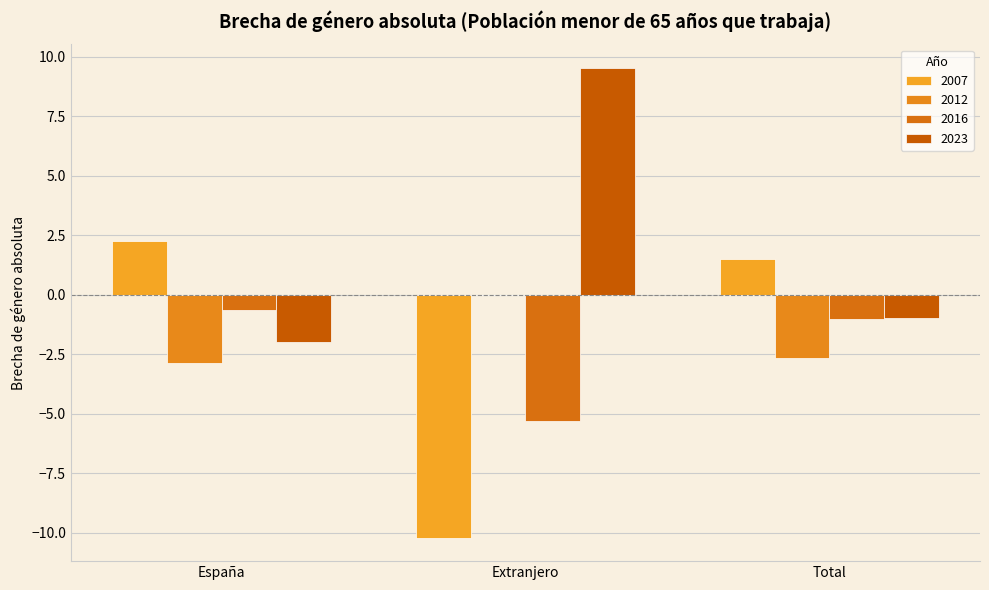

How many groups of bars are there?

3